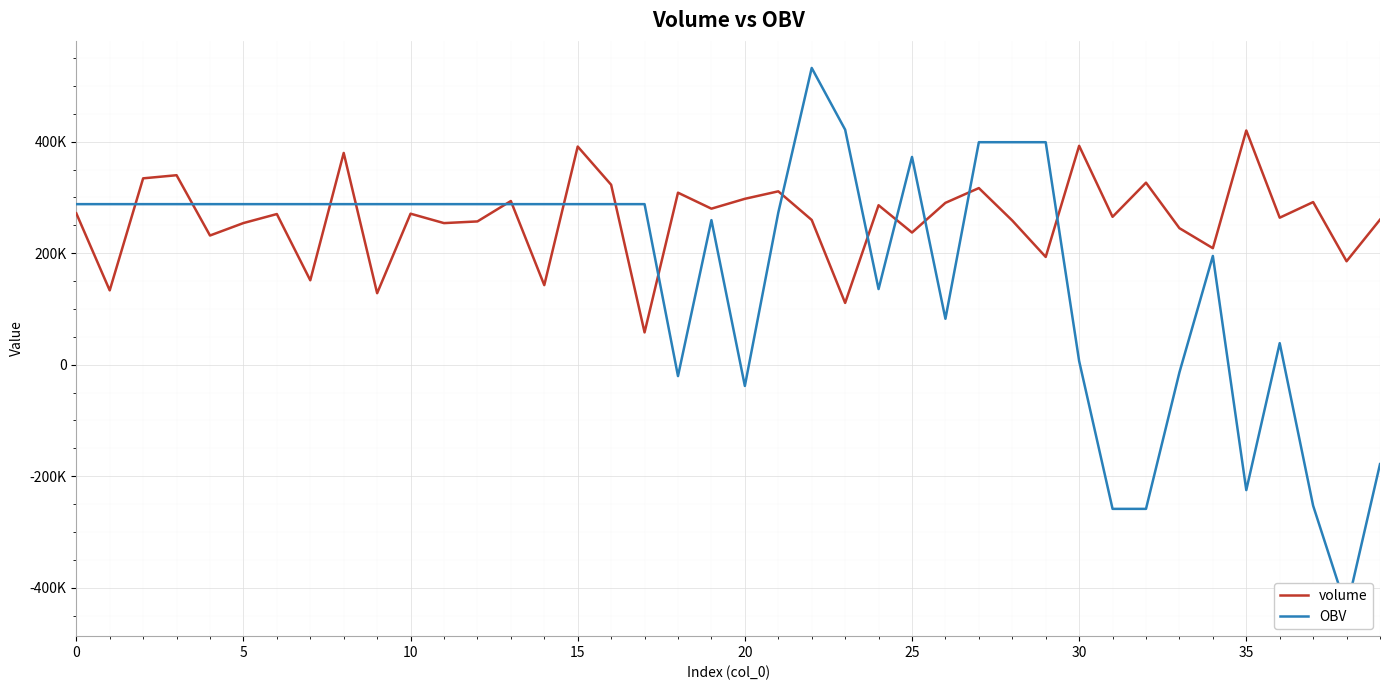

Is this an area chart (filled region under the line)?

No